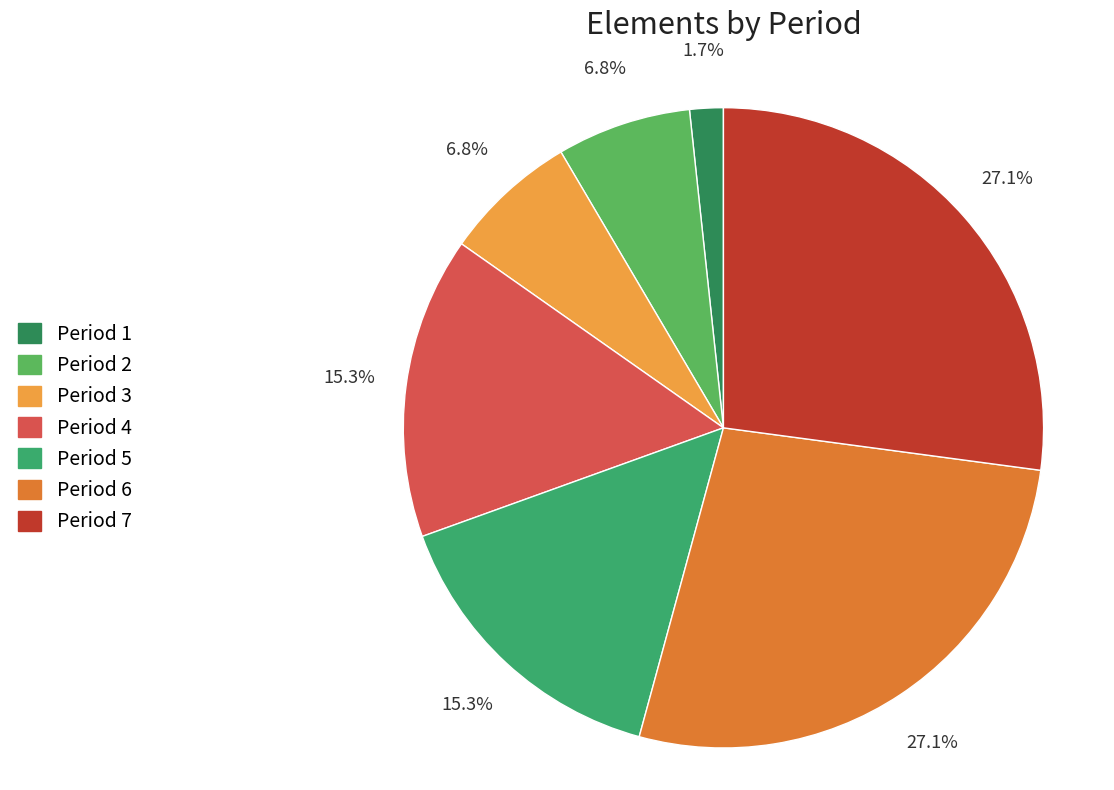

Does any single category account for the majority?

No